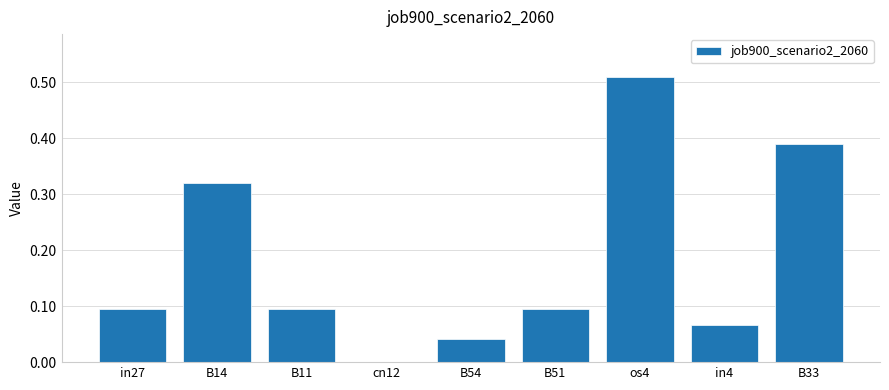

Are the bars horizontal?

No